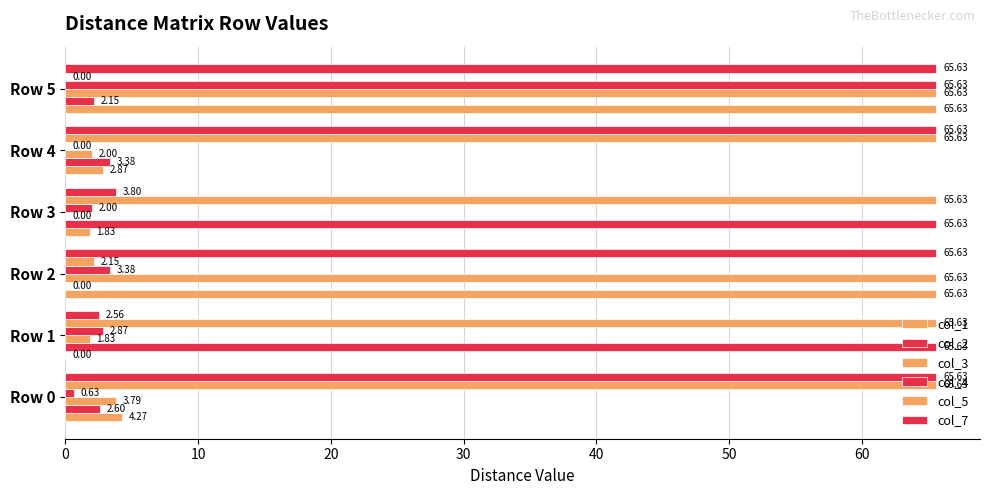

How many distinct data groups are displayed?

6